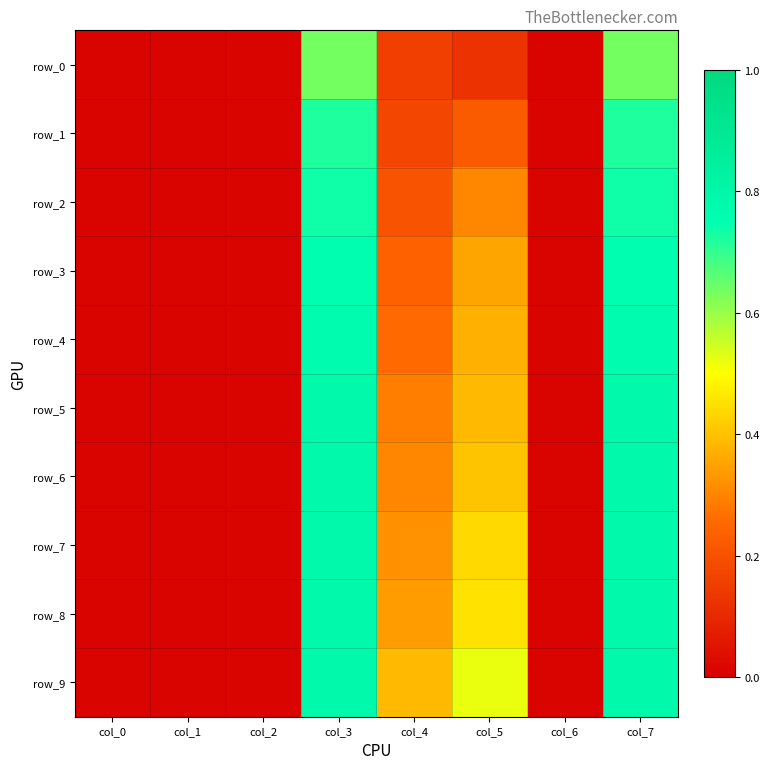

What is the total value across all series at col_3?

7.5